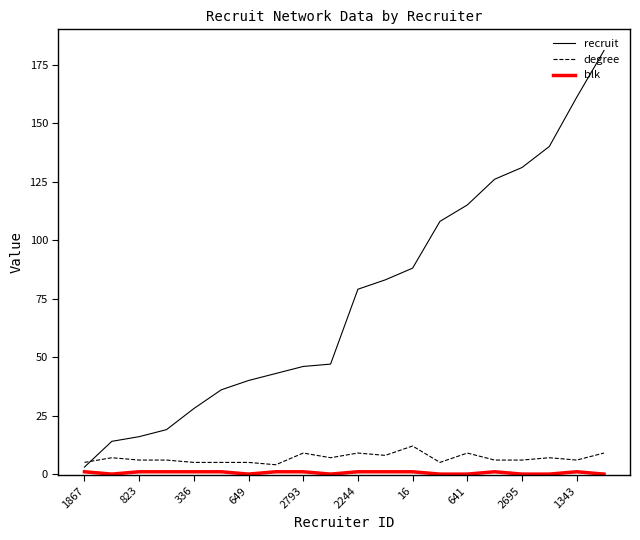

What is the greatest value displayed?

181